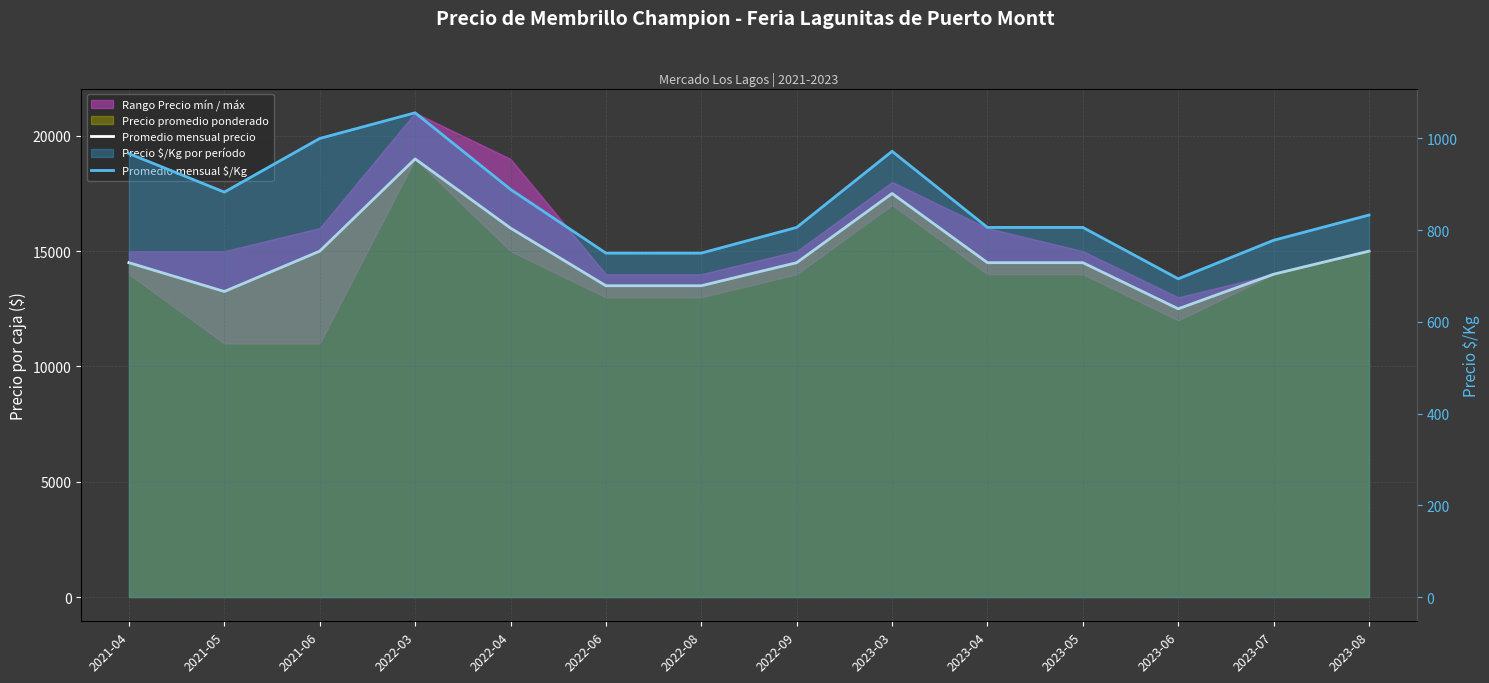

At 2021-04, list the series in order from smallest to largest.

Promedio mensual $/Kg, Promedio mensual precio